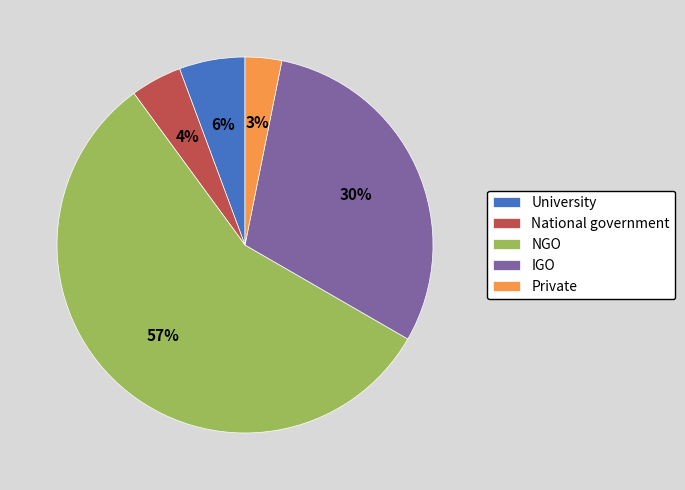

How many slices are in this pie chart?

5